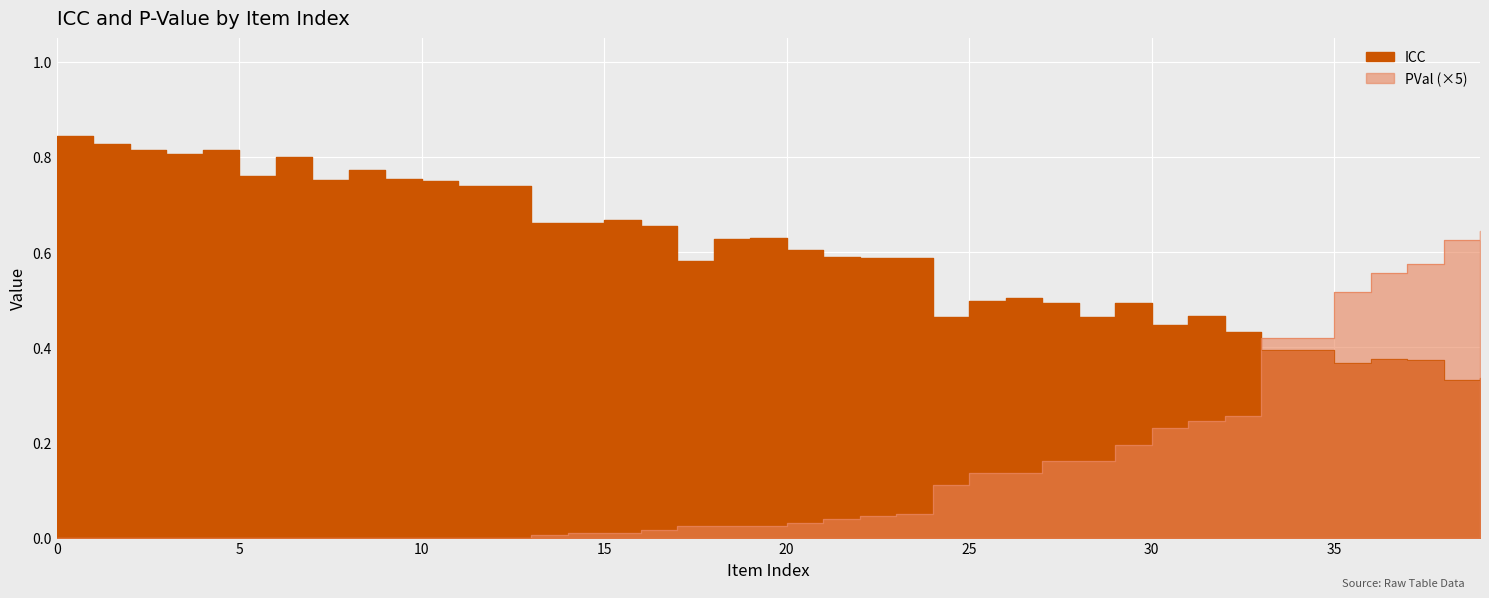

How many lines are shown in the chart?

2